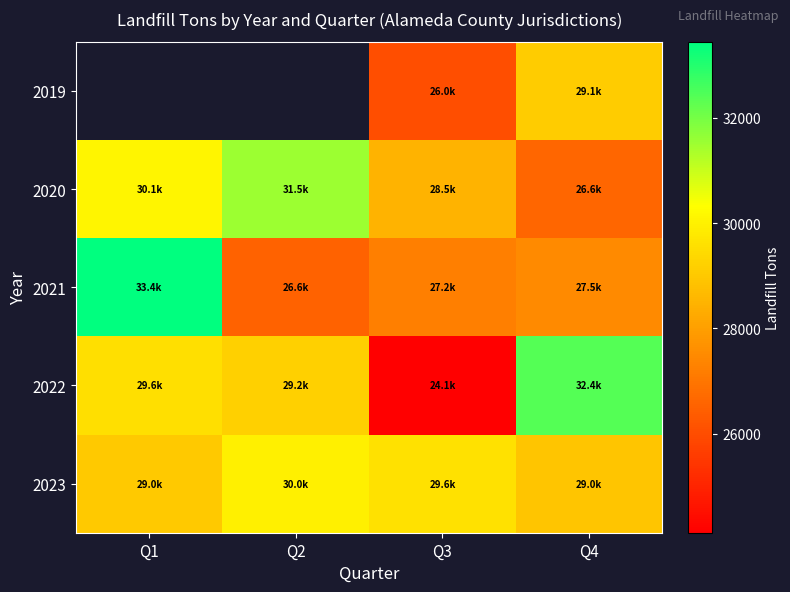

How many data points in 2020 are above 30098?

2